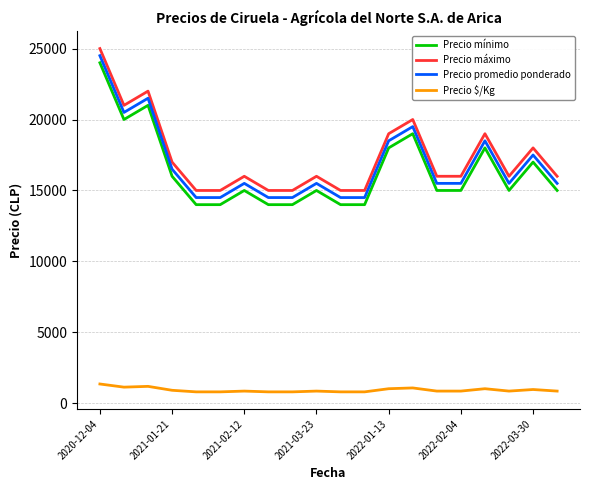

What is the maximum value for Precio mínimo?

24000